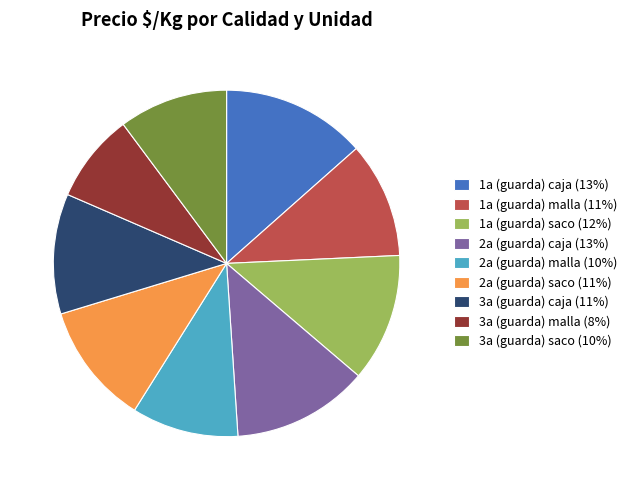

Does 2a (guarda) saco represent more than half of the total?

No